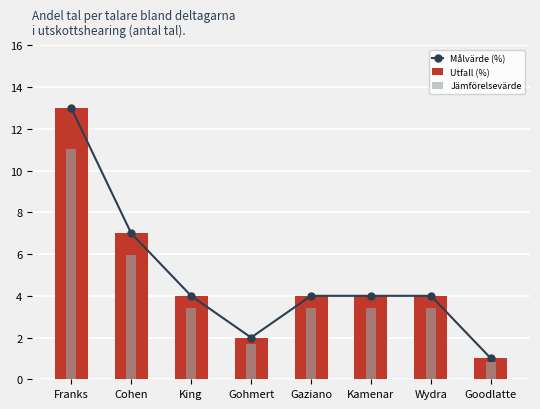

Reading left to right, what are all the values shown in this chart?

Målvärde (%): 13.0	7.0	4.0	2.0	4.0	4.0	4.0	1.0
Utfall (%): 13.0	7.0	4.0	2.0	4.0	4.0	4.0	1.0
Jämförelsevärde: 11.0	6.0	3.4	1.7	3.4	3.4	3.4	0.8